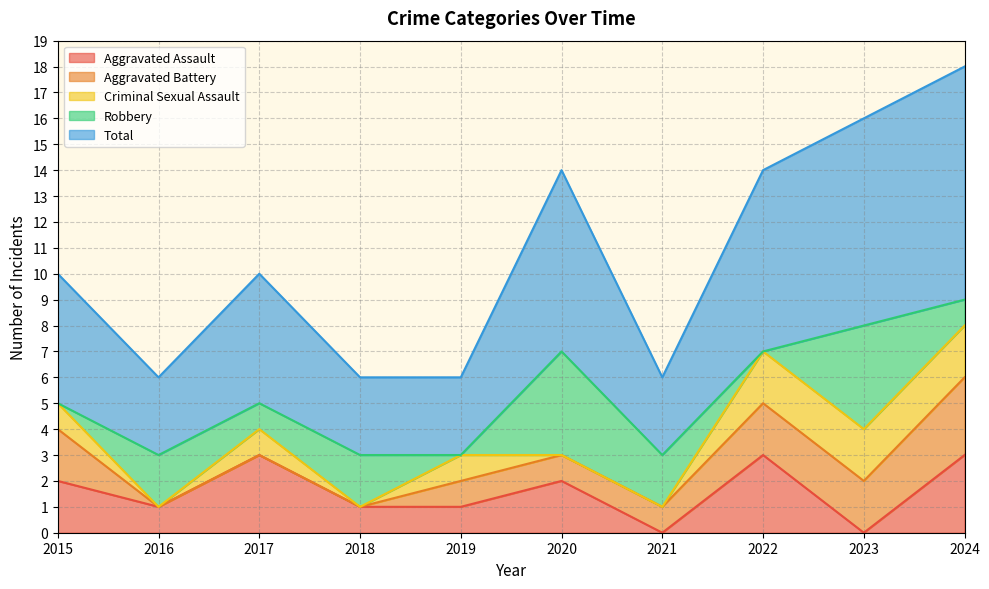

Reading left to right, what are all the values shown in this chart?

Aggravated Assault: 2015=2	2016=1	2017=3	2018=1	2019=1	2020=2	2021=0	2022=3	2023=0	2024=3
Aggravated Battery: 2015=2	2016=0	2017=0	2018=0	2019=1	2020=1	2021=1	2022=2	2023=2	2024=3
Criminal Sexual Assault: 2015=1	2016=0	2017=1	2018=0	2019=1	2020=0	2021=0	2022=2	2023=2	2024=2
Robbery: 2015=0	2016=2	2017=1	2018=2	2019=0	2020=4	2021=2	2022=0	2023=4	2024=1
Total: 2015=5	2016=3	2017=5	2018=3	2019=3	2020=7	2021=3	2022=7	2023=8	2024=9